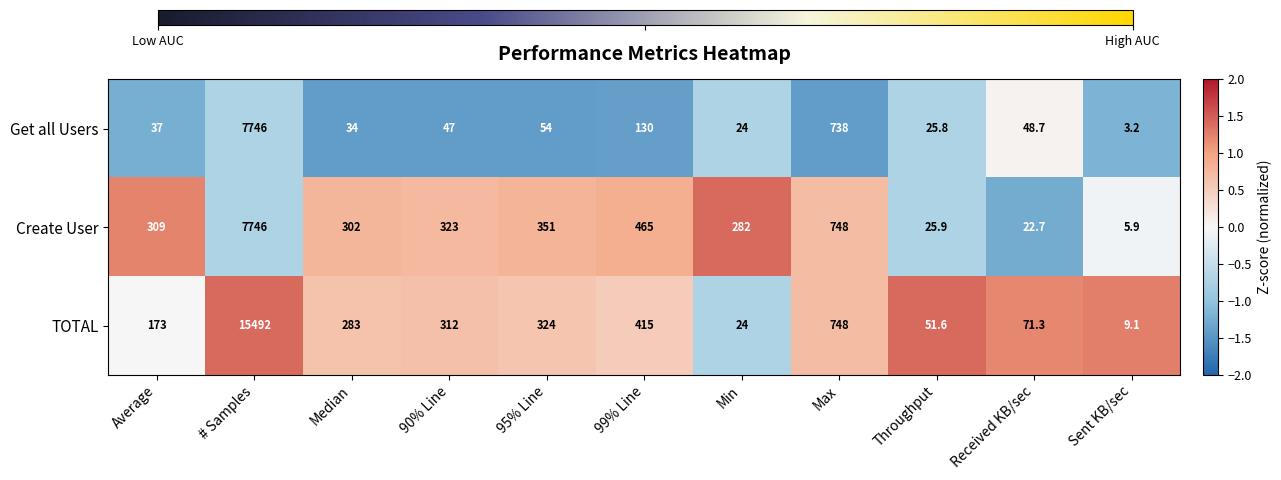

How many series are shown in this chart?

3